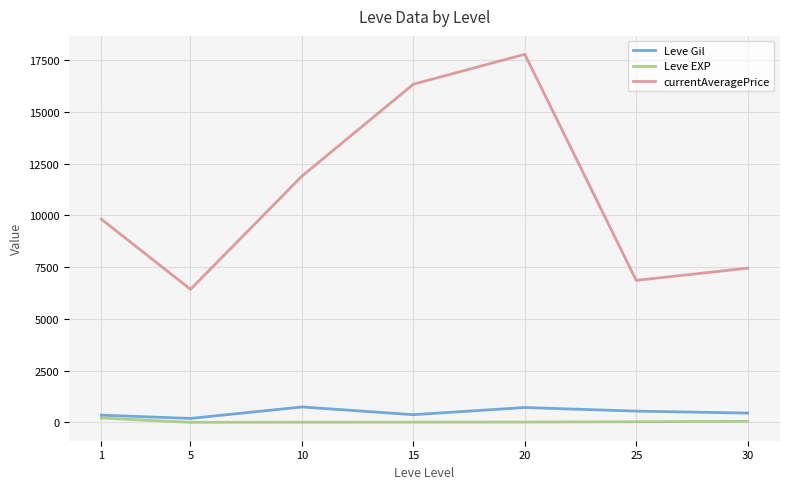

Is the value of Leve Gil at 20 greater than the value of currentAveragePrice at 30?

No